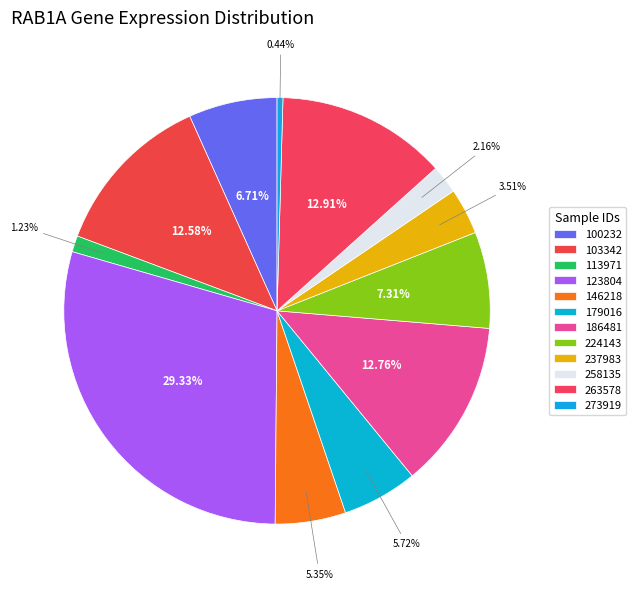

Is there a majority slice in this chart?

No